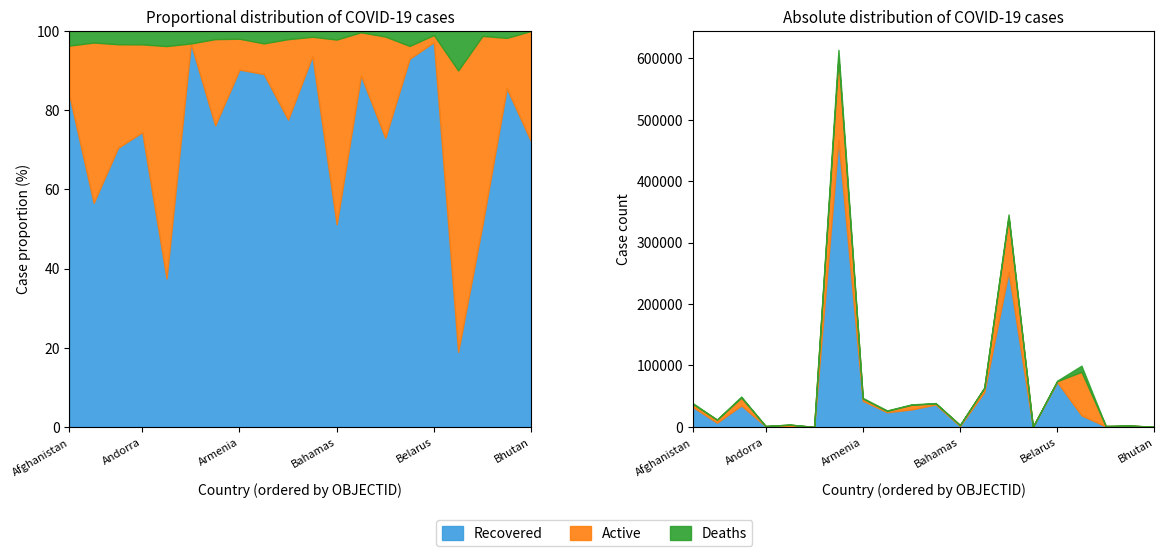

At how many categories does at least one series exceed 158014?

2